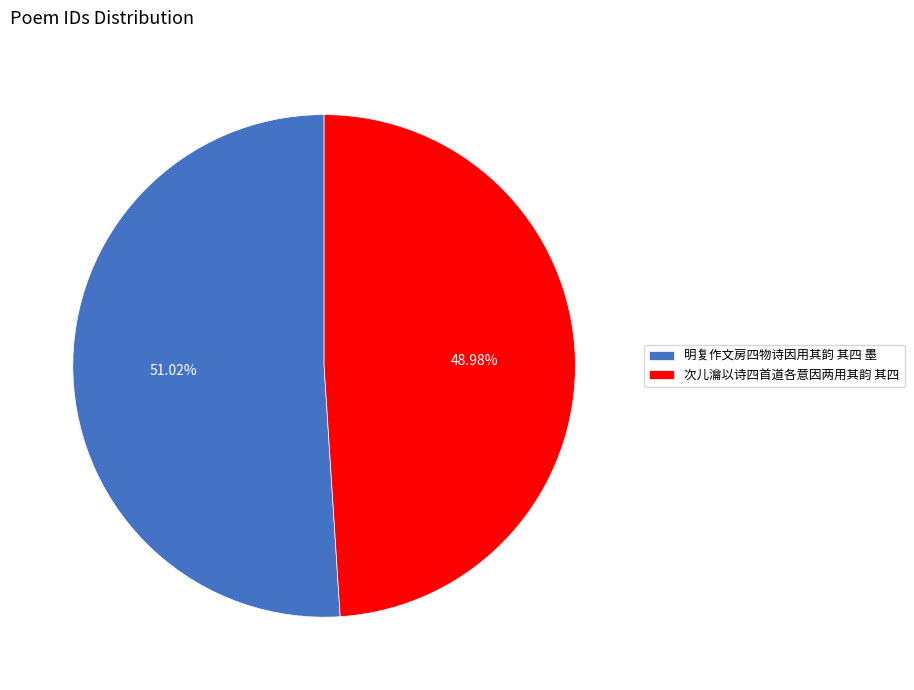

To the nearest percent, what is the combined percentage of 次儿瀹以诗四首道各意因两用其韵 其四 and 明复作文房四物诗因用其韵 其四 墨?

100%